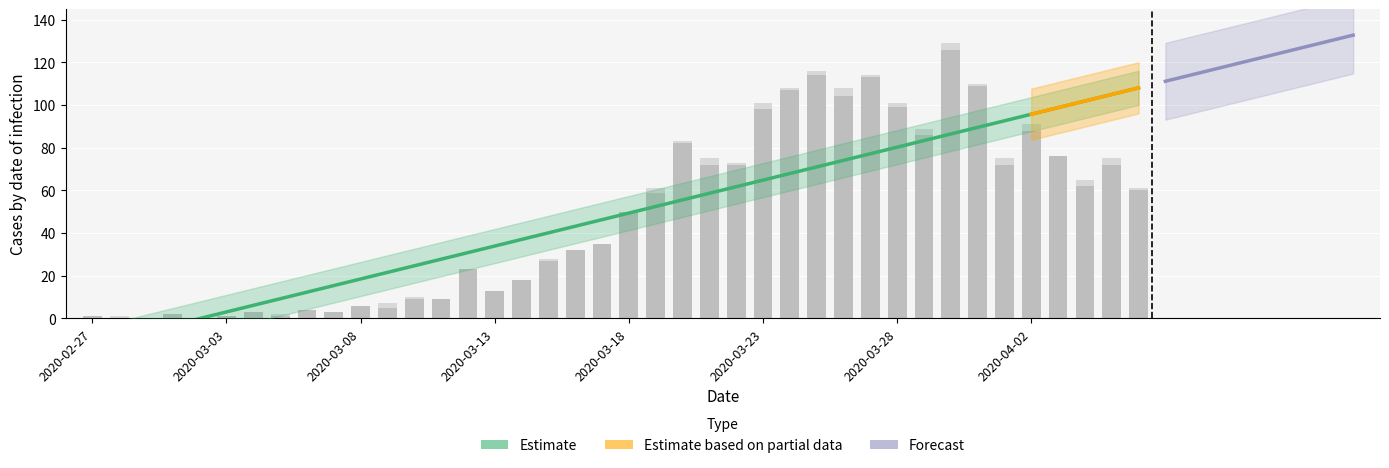

What is the label of the 21st bar from the left?

2020-03-18